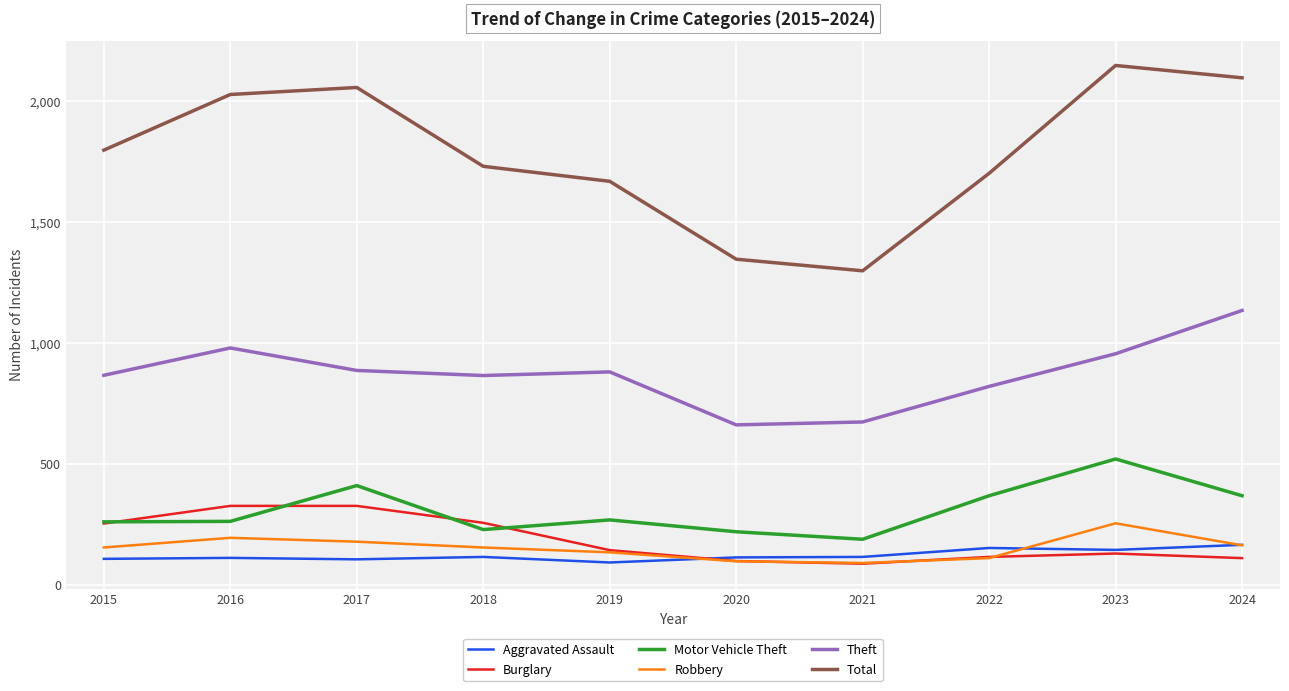

Which series has the largest total across all categories?

Total